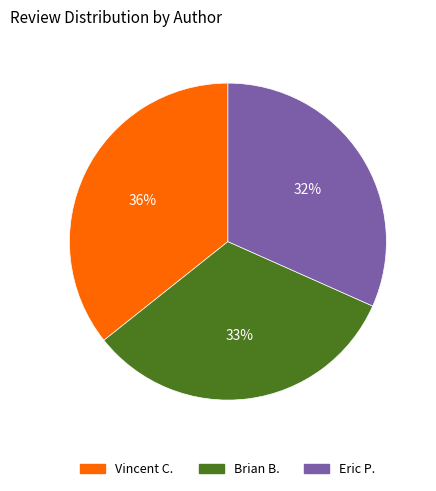

Does Eric P. account for over 50% of the chart?

No